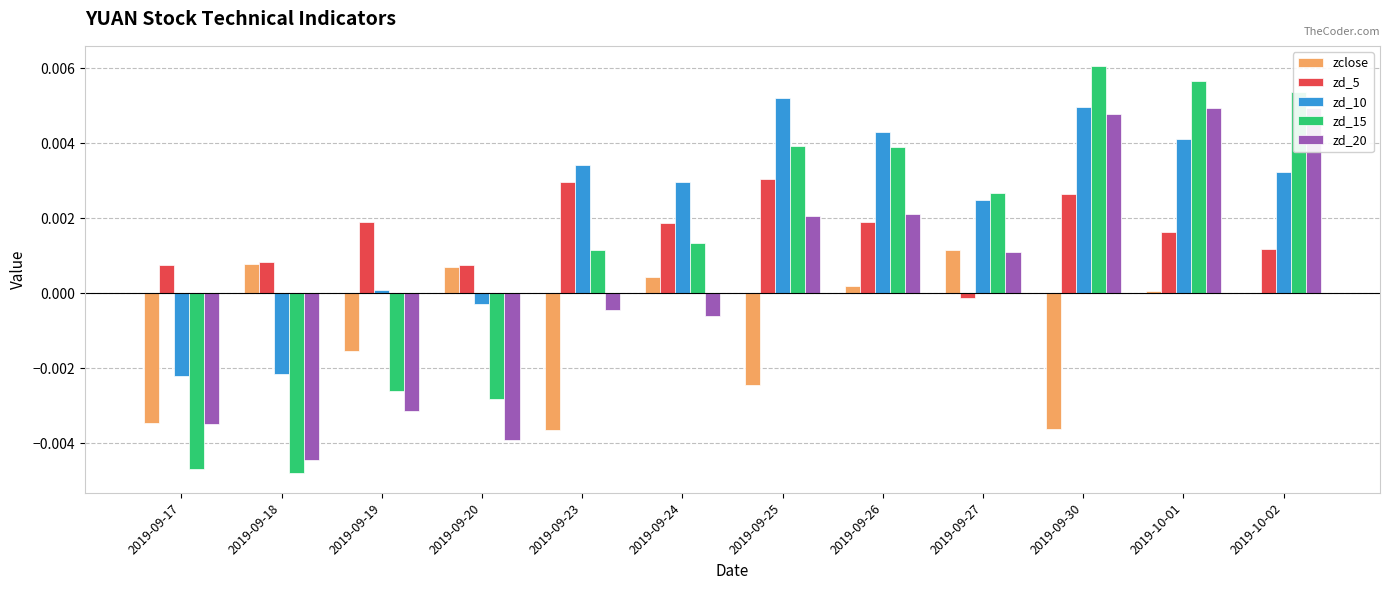

Which category has the highest value in the zclose series?

2019-09-27